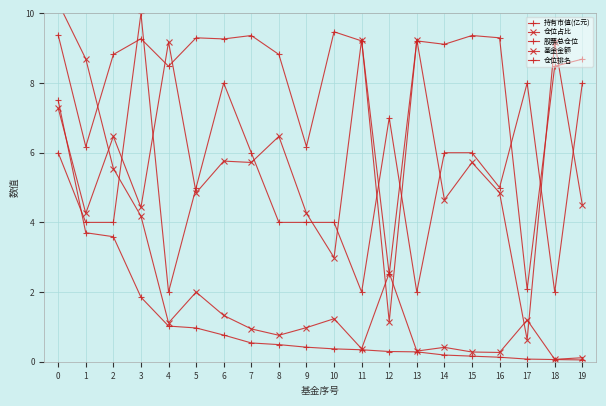

Where is the first local maximum for 仓位占比?

2